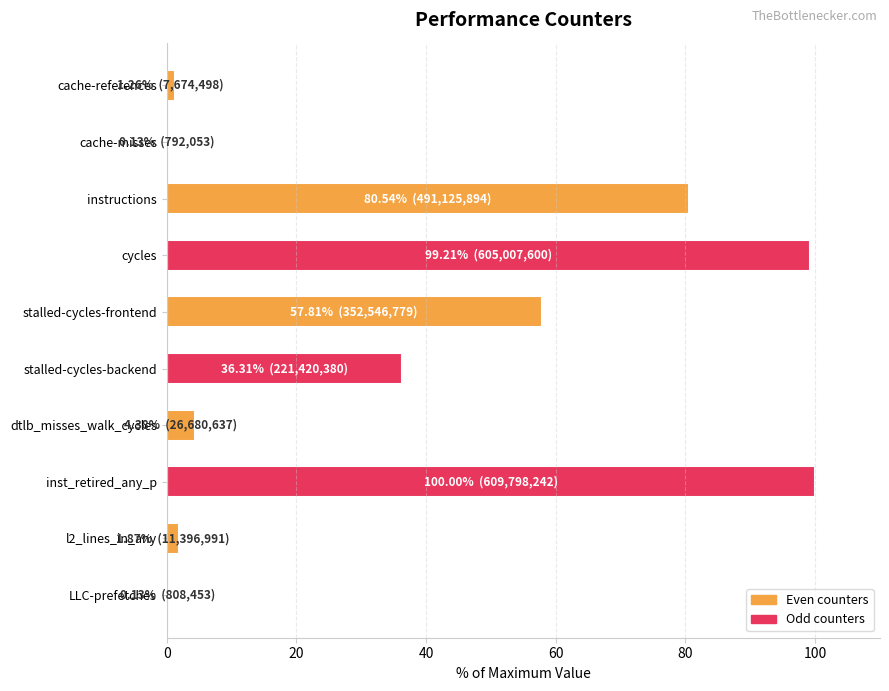

What is the sum of all values?

381.6